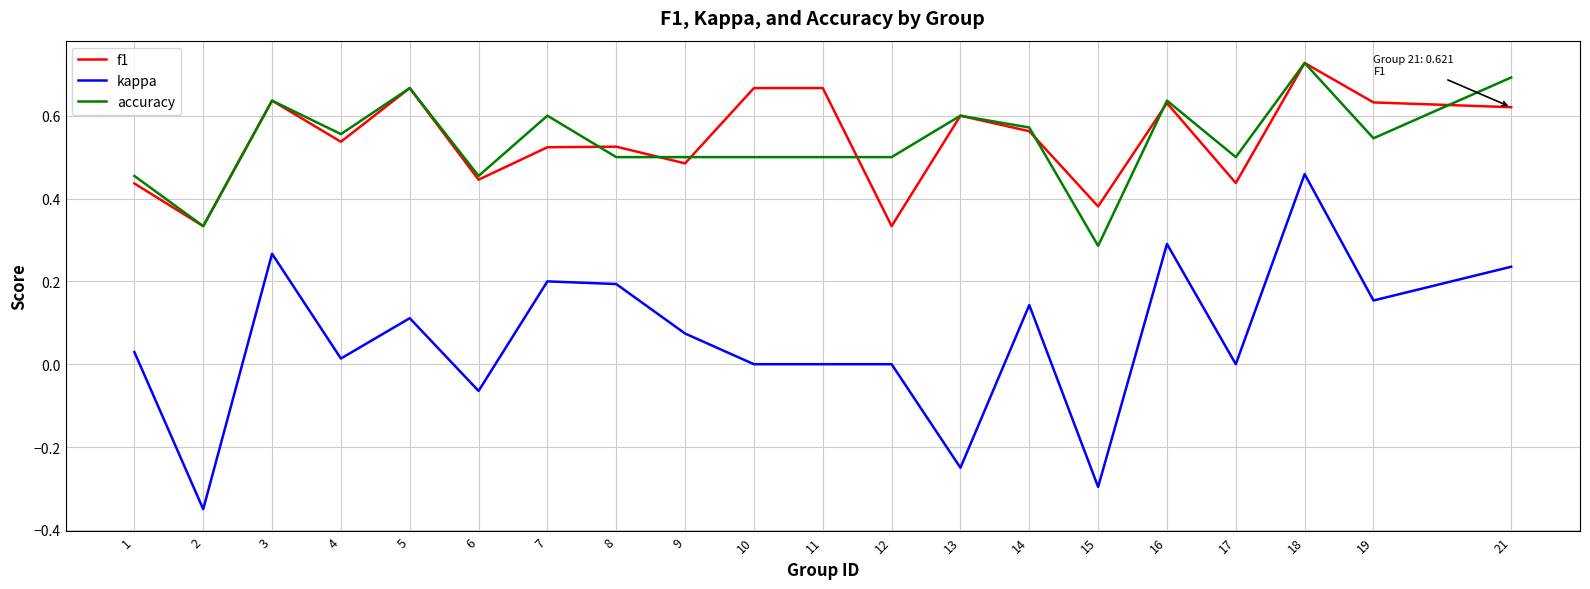

At which category does f1 reach its first local valley?

2